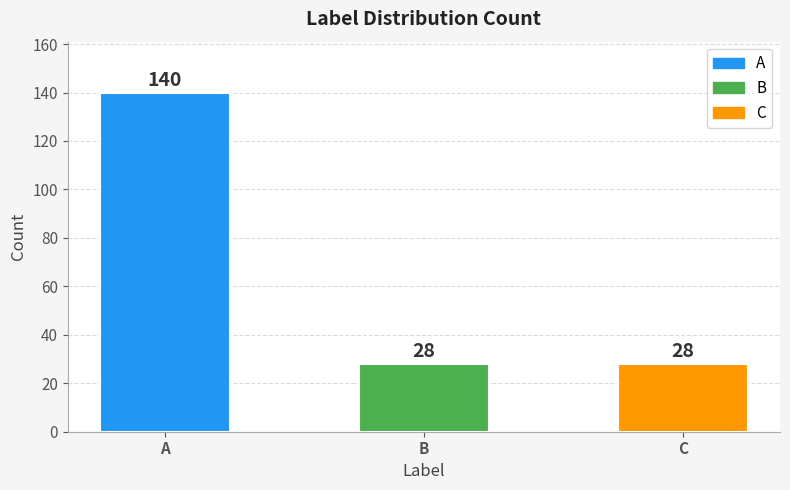

Rank the categories by value from highest to lowest.

A, B, C